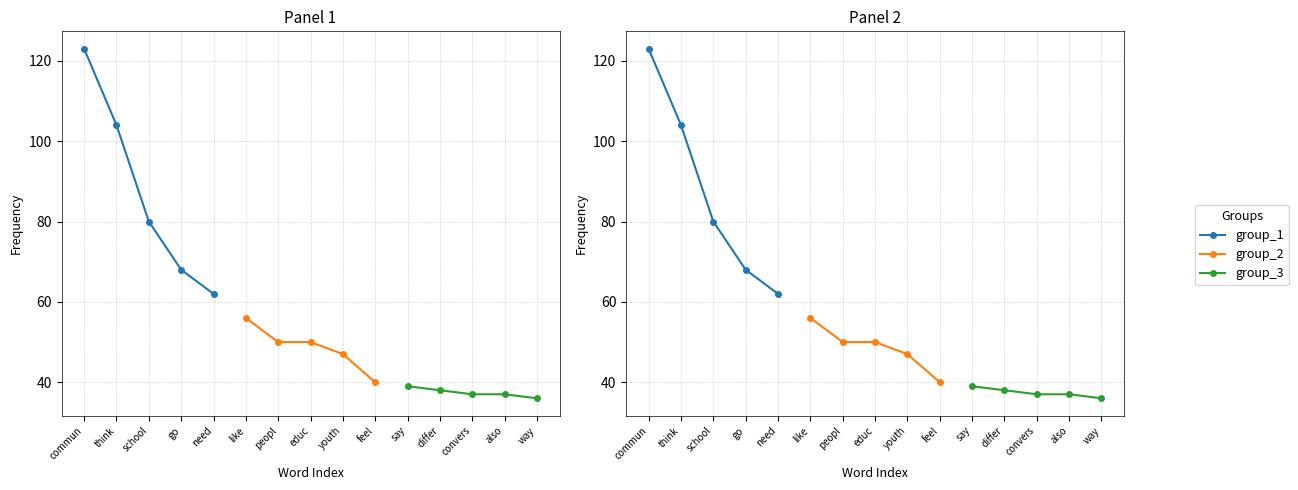

How many data points does each series have?

5